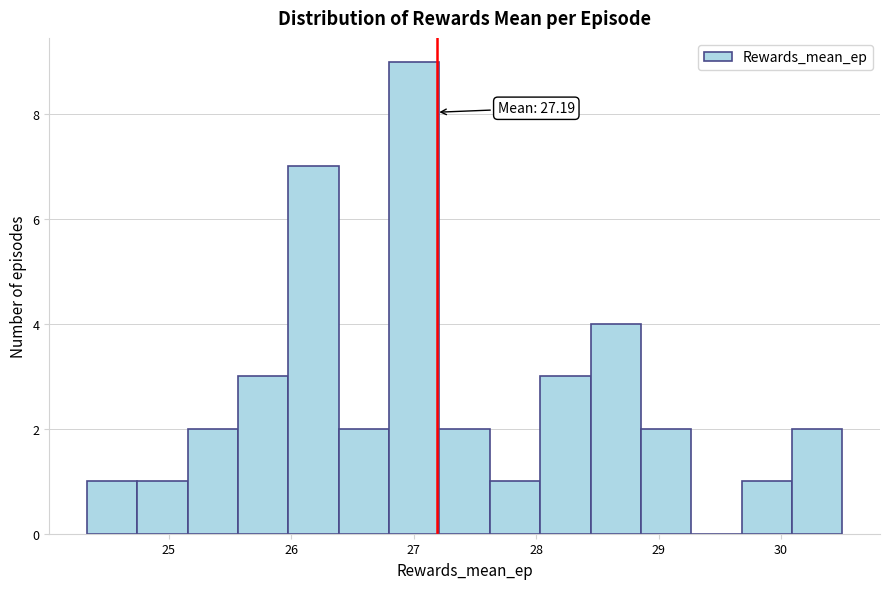

Over which range of the x-axis is the bar tallest?

26.8 to 27.2